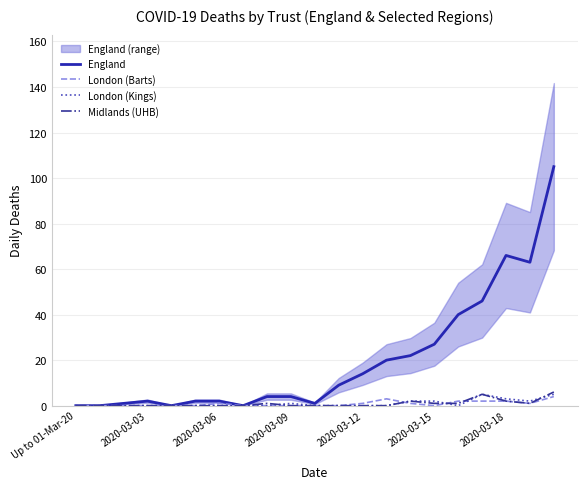

How many London (Barts) values are between 0 and 1?

16